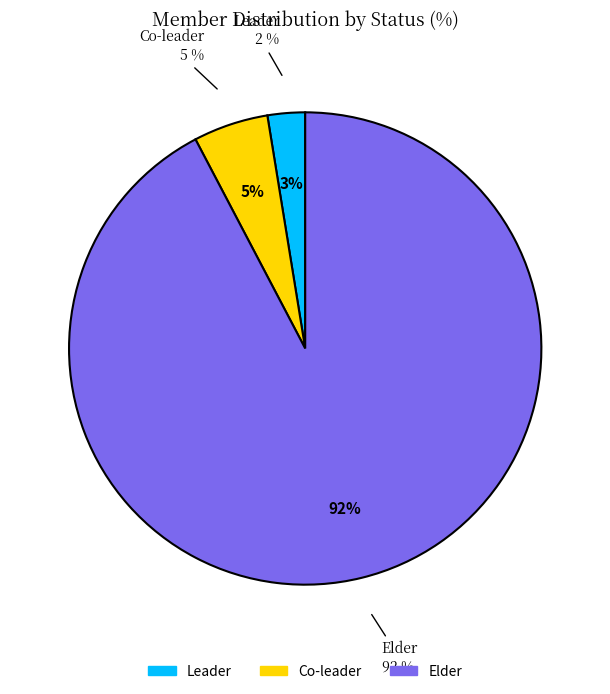

Does devil recite represent more than half of the total?

No